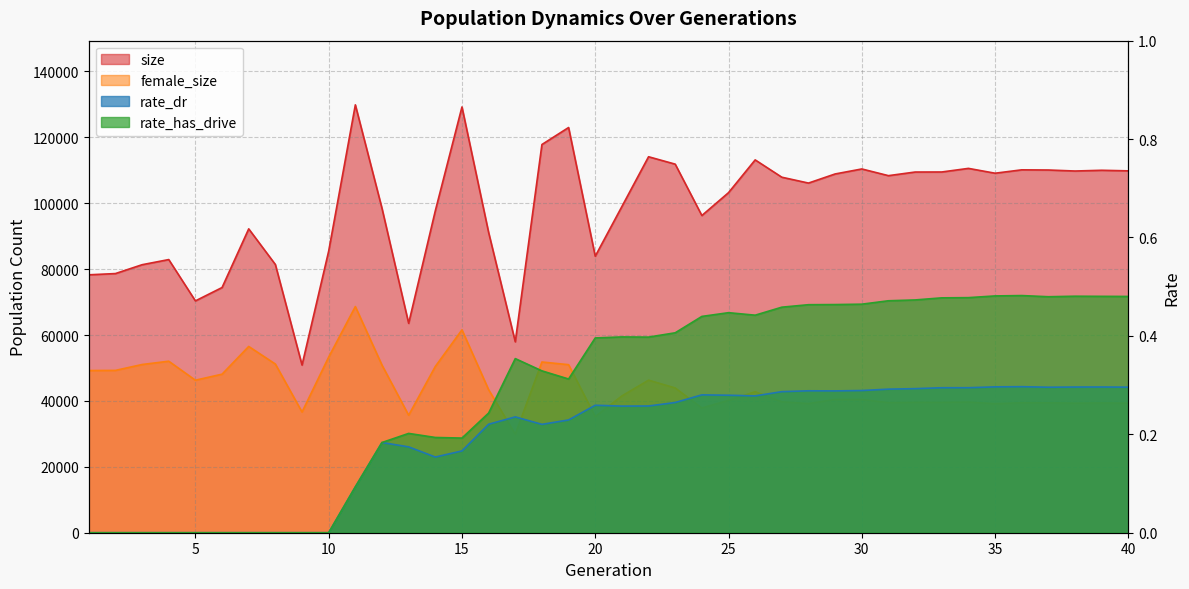

Reading right to left, transcribe all the data shown in this chart.

size: 109811.0	109986.0	109764.0	110068.0	110121.0	109094.0	110563.0	109469.0	109454.0	108355.0	110386.0	108870.0	106105.0	107881.0	113139.0	103196.0	96255.0	111846.0	114092.0	98991.0	83909.0	122965.0	117807.0	57937.0	91117.0	129201.0	97693.0	63541.0	98427.0	129842.0	85465.0	50881.0	81391.0	92211.0	74408.0	70356.0	82891.0	81329.0	78644.0	78266.0
female_size: 39313.0	39371.0	39312.0	39412.0	39440.0	39153.0	39644.0	39559.0	39568.0	39475.0	40416.0	40447.0	39191.0	39725.0	42783.0	40165.0	37862.0	43931.0	46300.0	41513.0	35240.0	50997.0	51808.0	29905.0	43402.0	61563.0	50452.0	35660.0	50857.0	68631.0	53294.0	36623.0	51183.0	56528.0	48112.0	46282.0	52047.0	51045.0	49259.0	49217.0
rate_dr: 0.3	0.3	0.3	0.3	0.3	0.3	0.3	0.3	0.3	0.3	0.3	0.3	0.3	0.3	0.3	0.3	0.3	0.3	0.3	0.3	0.3	0.2	0.2	0.2	0.2	0.2	0.2	0.2	0.2	0.1	0.0	0.0	0.0	0.0	0.0	0.0	0.0	0.0	0.0	0.0
rate_has_drive: 0.5	0.5	0.5	0.5	0.5	0.5	0.5	0.5	0.5	0.5	0.5	0.5	0.5	0.5	0.4	0.4	0.4	0.4	0.4	0.4	0.4	0.3	0.3	0.4	0.2	0.2	0.2	0.2	0.2	0.1	0.0	0.0	0.0	0.0	0.0	0.0	0.0	0.0	0.0	0.0